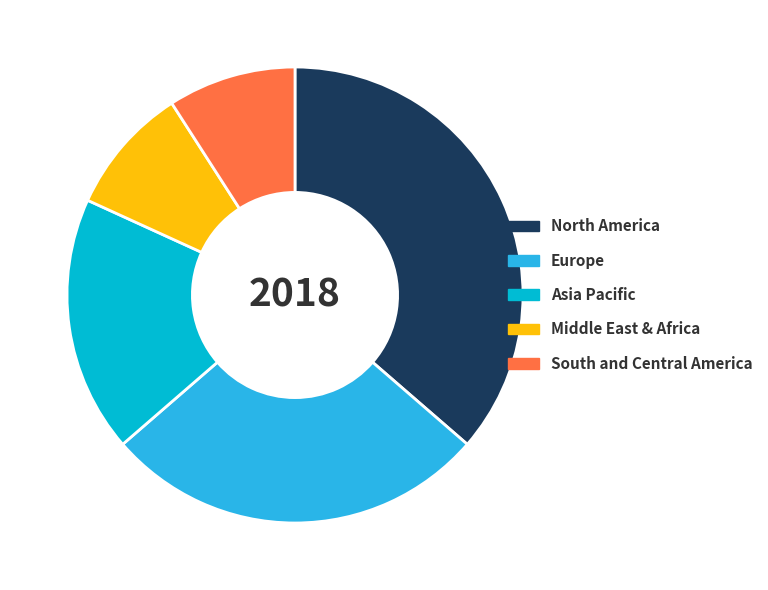

What is the largest slice in the pie chart?

North America